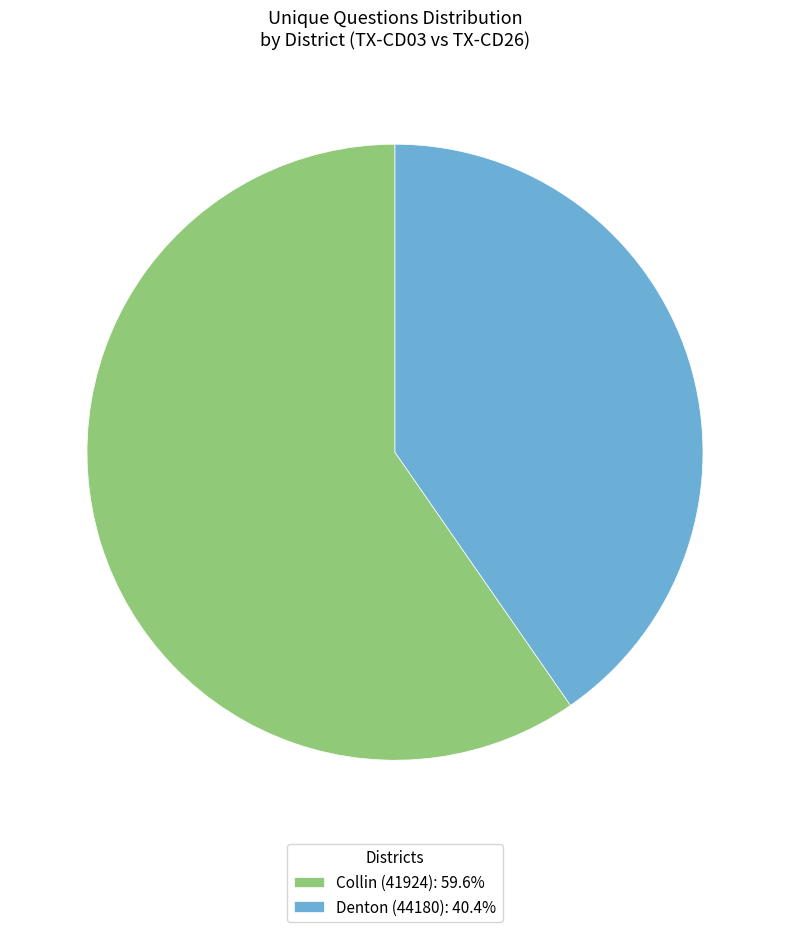

Is there any slice that represents more than half of the pie?

Yes